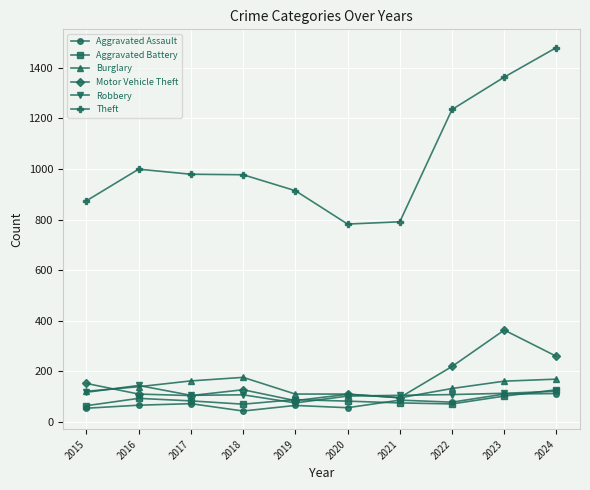

Is this an area chart (filled region under the line)?

No